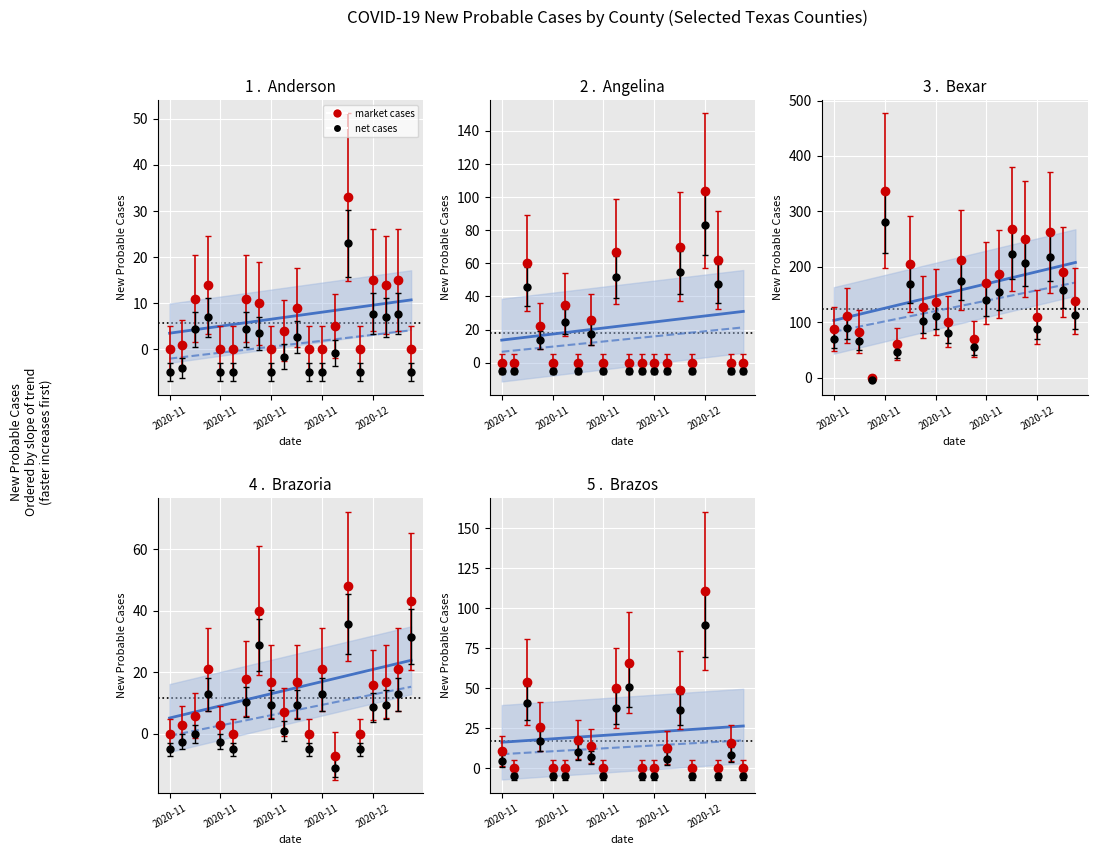

After their last crossing, which series has the higher values: Anderson or Brazoria?

Brazoria